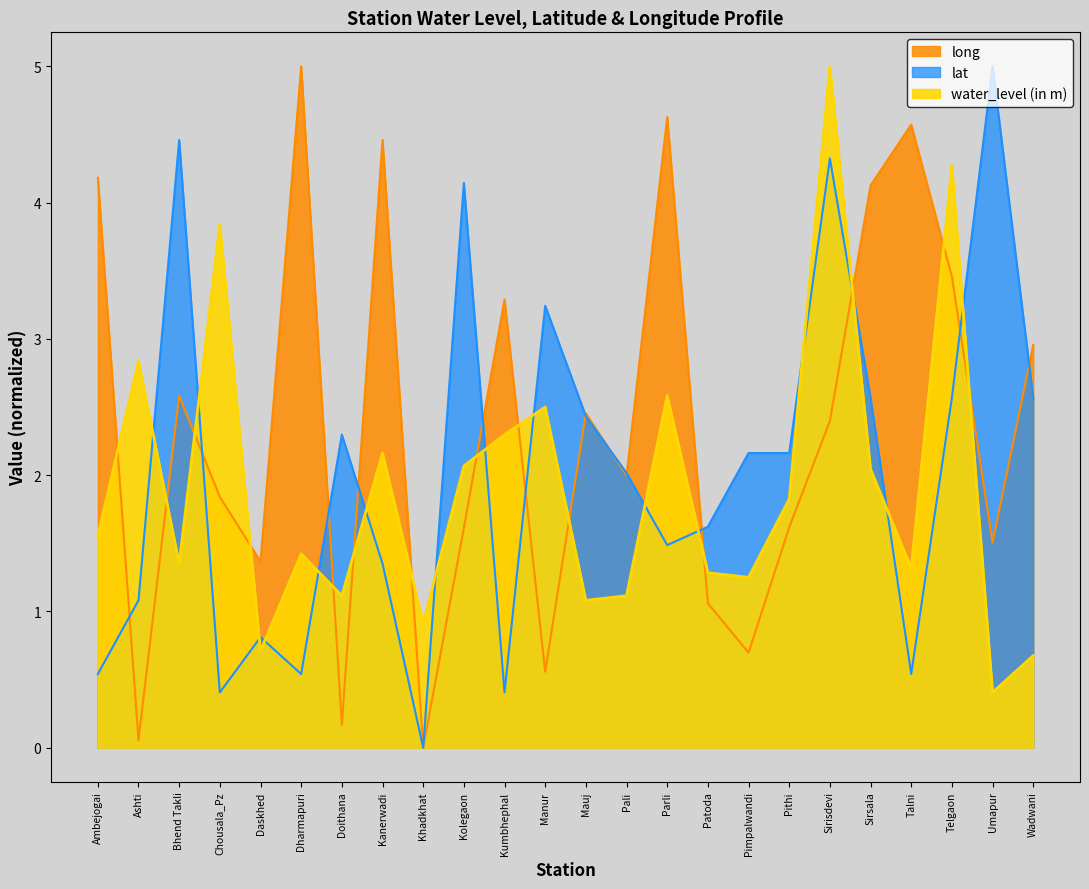

Which series has the largest range (max minus min)?

lat